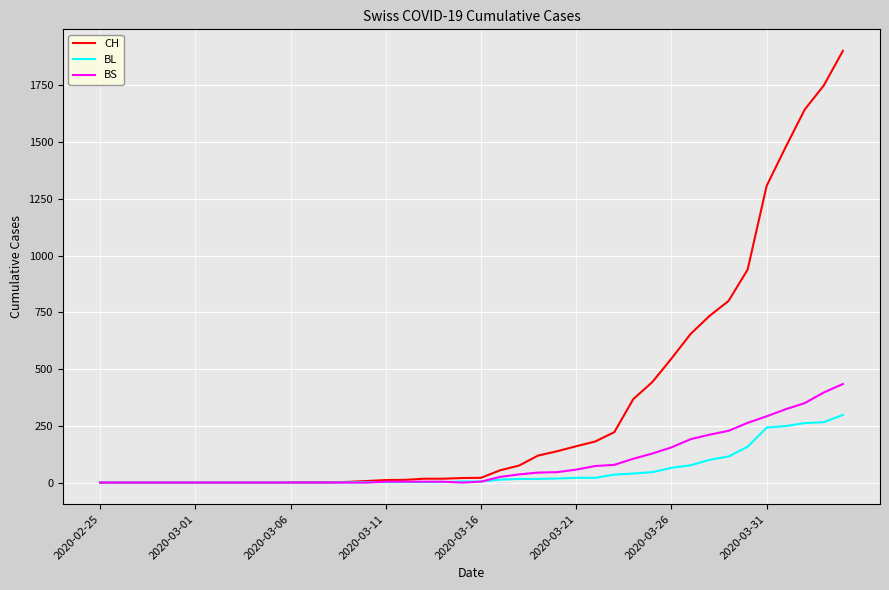

Which series has the largest total across all categories?

CH